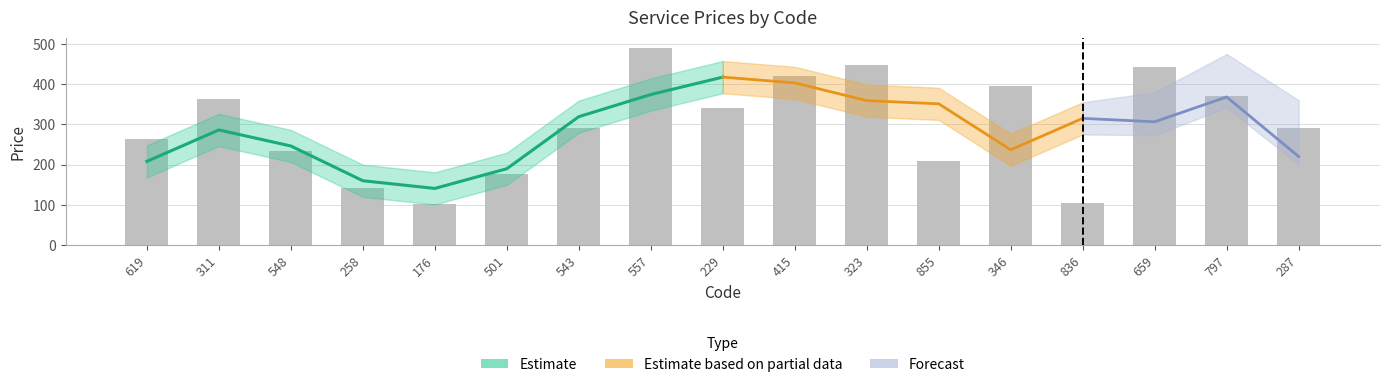

List the labels in order of value, largest first.

557, 323, 659, 415, 346, 797, 311, 229, 287, 543, 619, 548, 855, 501, 258, 836, 176